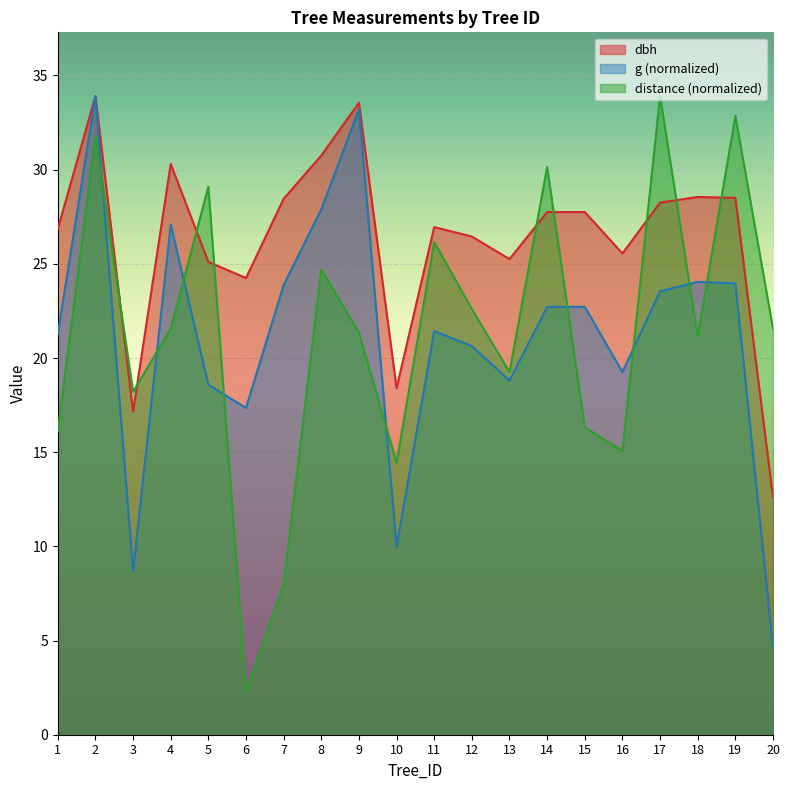

What is the value of the distance point at the 16th from the left?

15.1